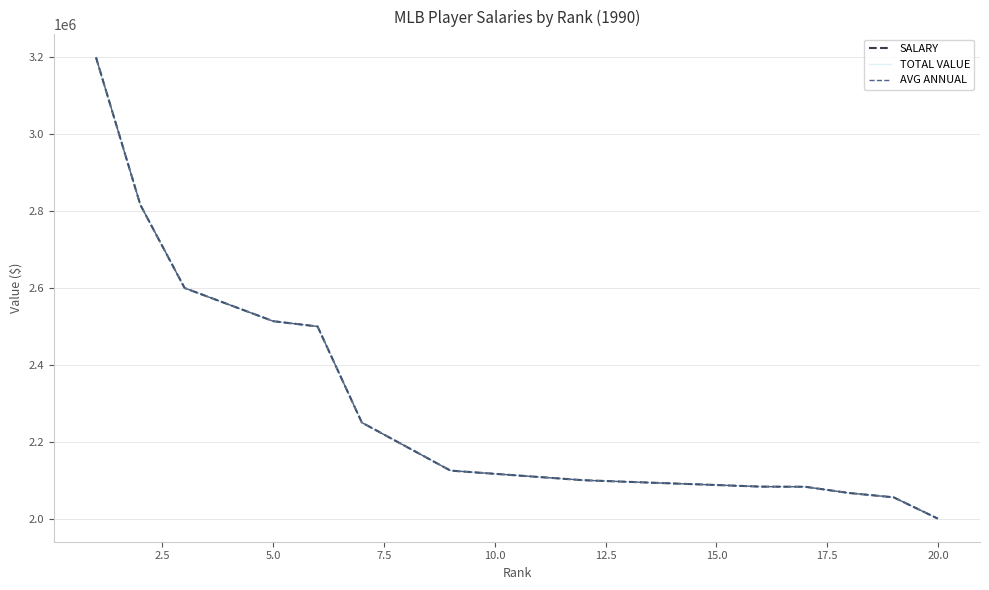

Reading right to left, transcribe all the data shown in this chart.

SALARY: 2000000	2055555	2066667	2083000	2083333	2100000	2100000	2100000	2100000	2125000	2125000	2125000	2250000	2250000	2500000	2513703	2600000	2600000	2816667	3200000
TOTAL VALUE: 2000000	2055555	2066667	2083000	2083333	2100000	2100000	2100000	2100000	2125000	2125000	2125000	2250000	2250000	2500000	2513703	2600000	2600000	2816667	3200000
AVG ANNUAL: 2000000	2055555	2066667	2083000	2083333	2100000	2100000	2100000	2100000	2125000	2125000	2125000	2250000	2250000	2500000	2513703	2600000	2600000	2816667	3200000